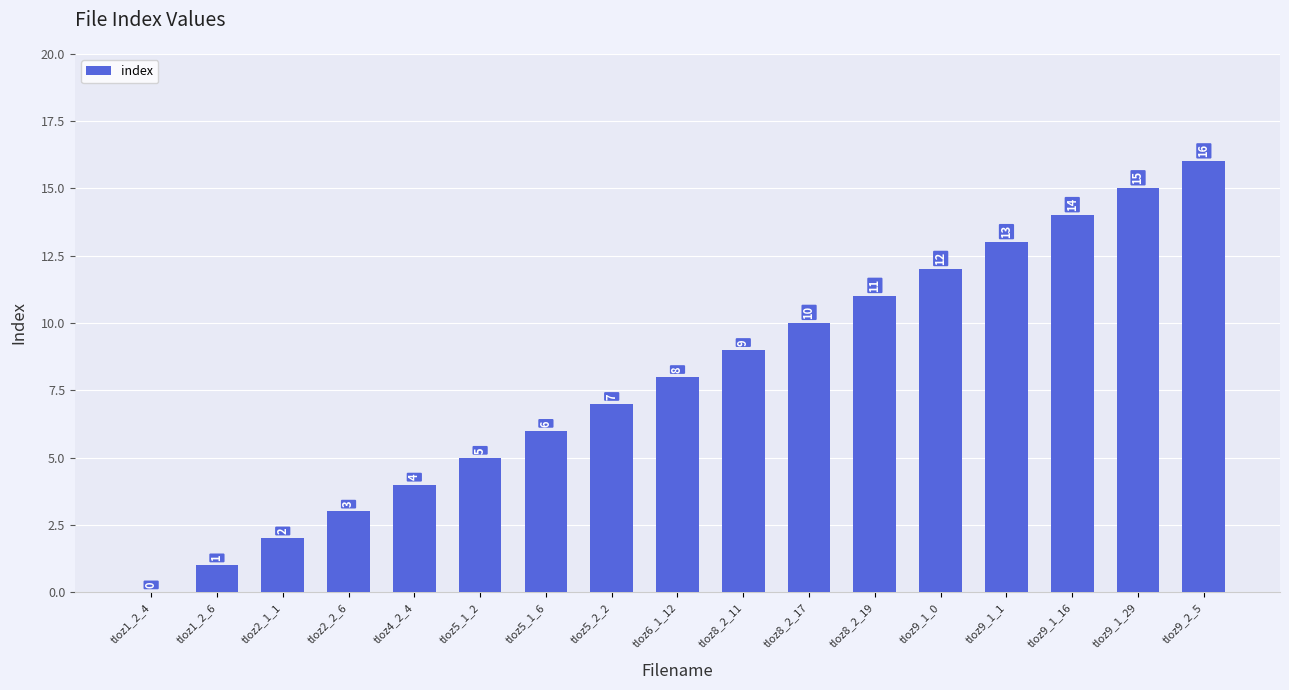

What is the sum of all values?

136